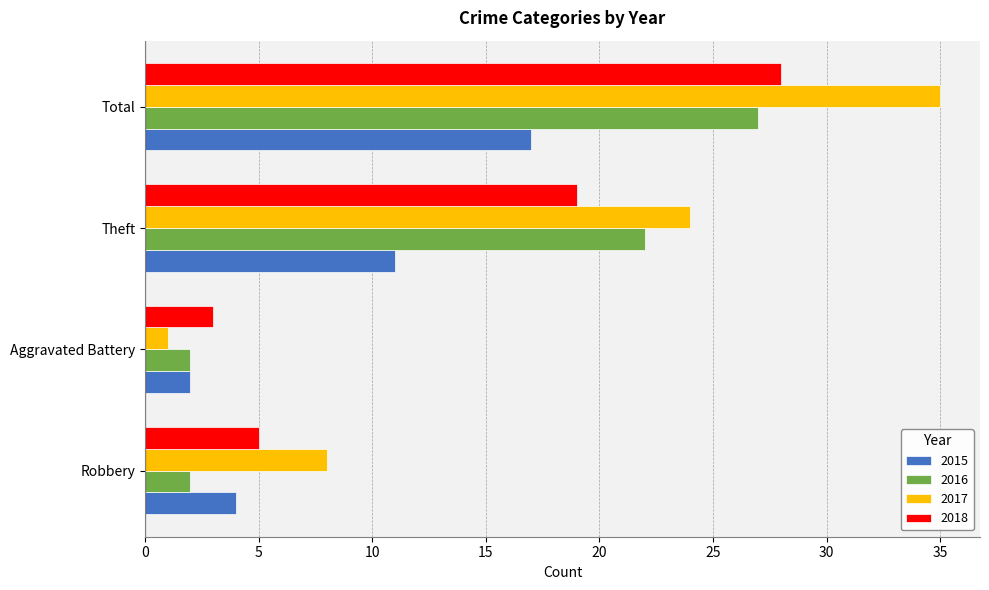

What is the difference between the maximum and minimum values in the 2015 series?

15